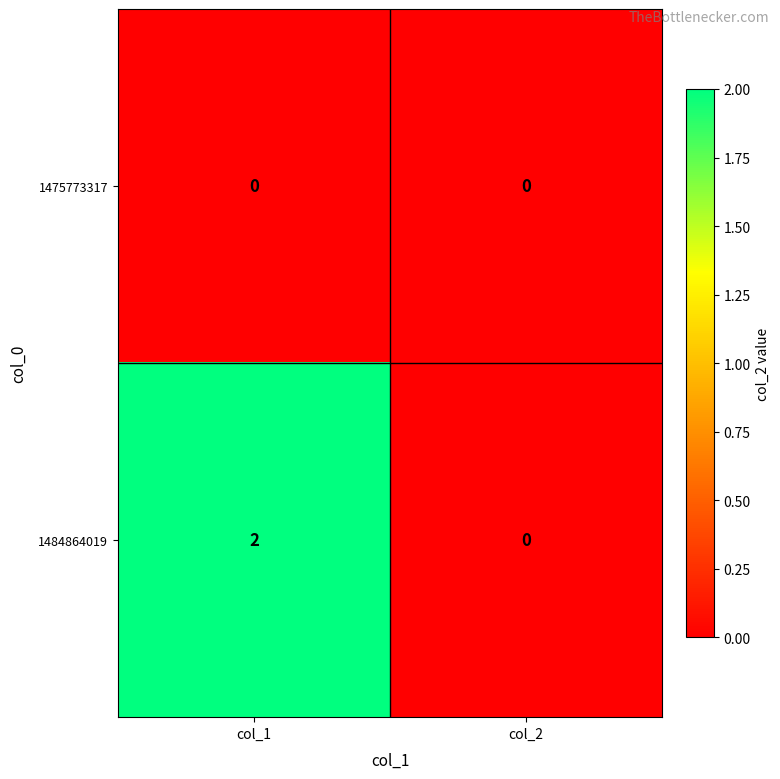

At which category is the sum across all series the highest?

col_1